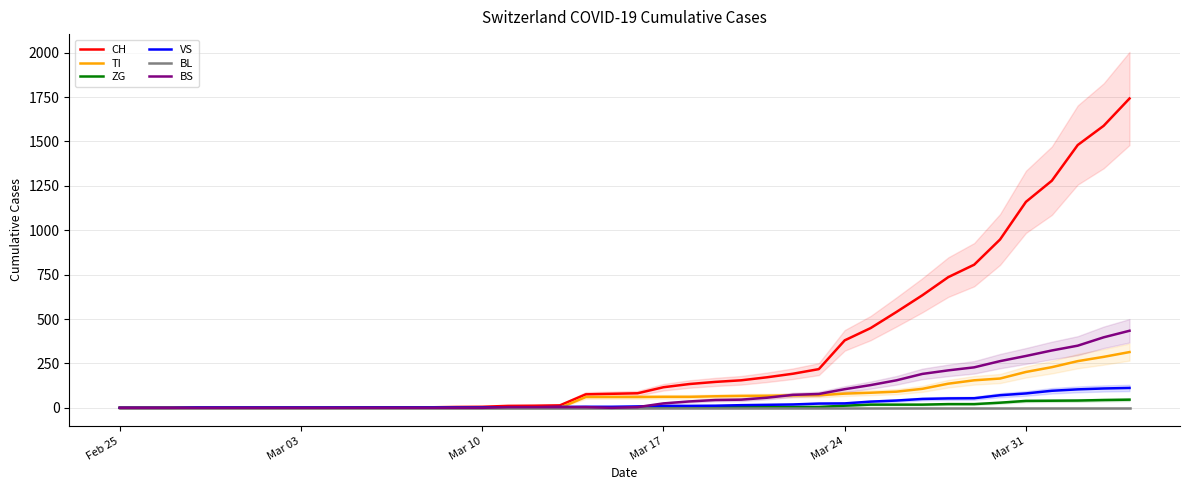

Which series has the largest total across all categories?

CH